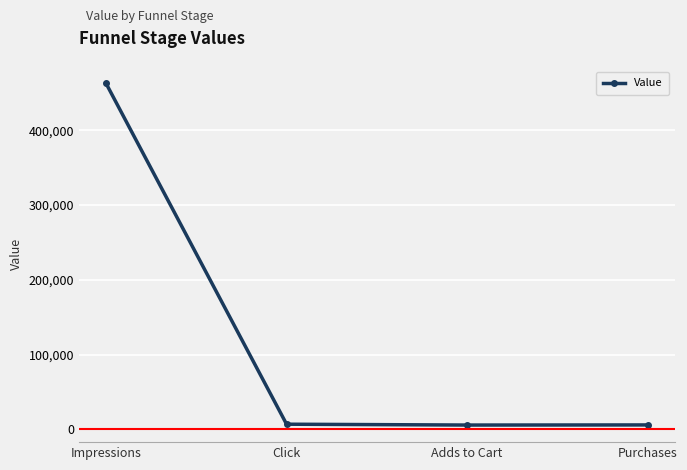

Between Click and Impressions, which is larger?

Impressions